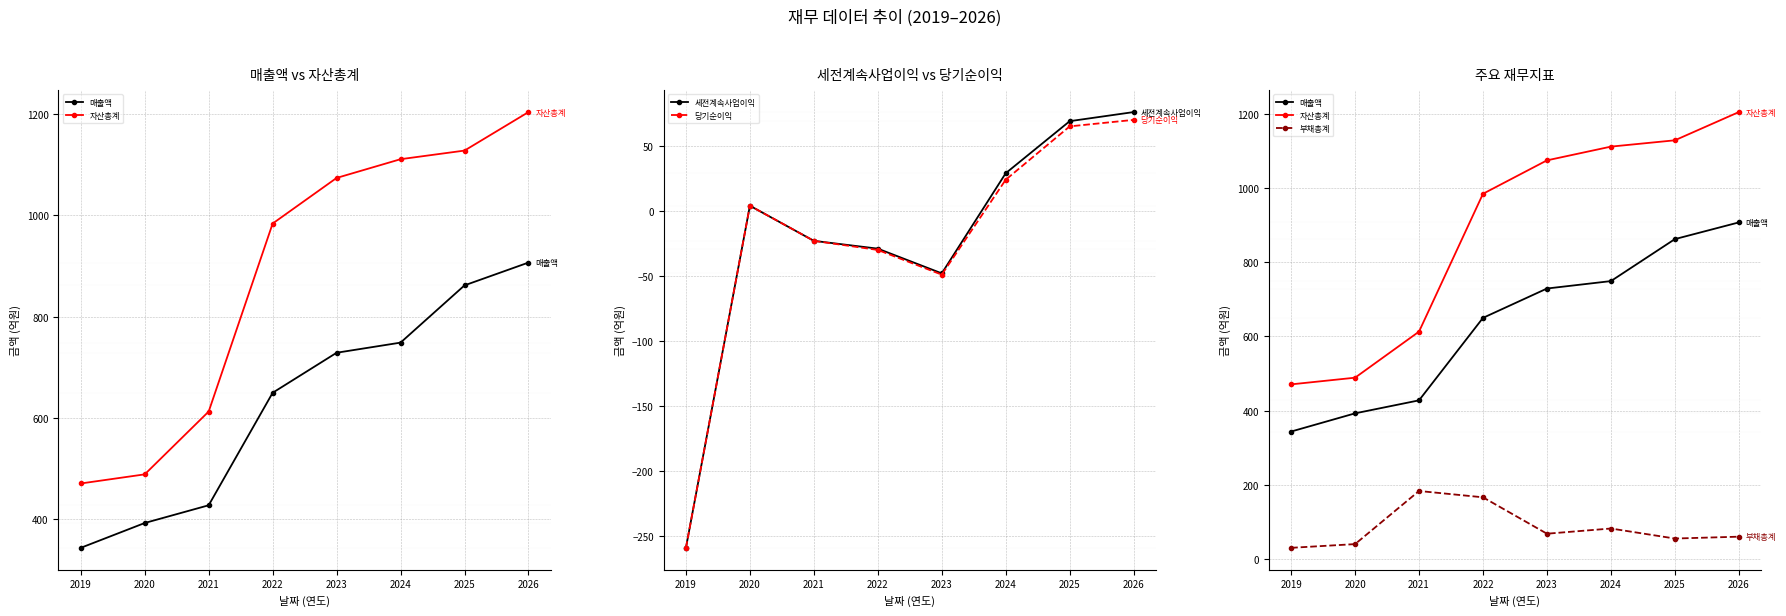

List the series in order of their peak value, highest first.

자산총계, 매출액, 부채총계, 세전계속사업이익, 당기순이익